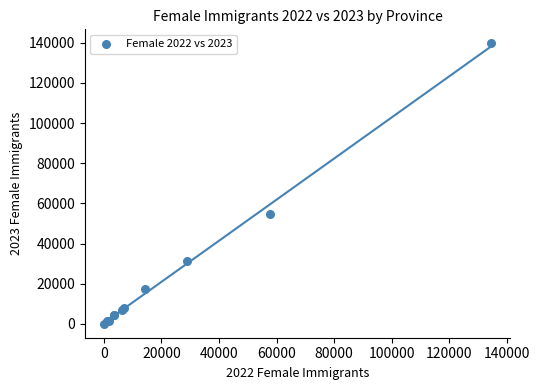

What Y value in the scatter plot is closest to 69912?

54910